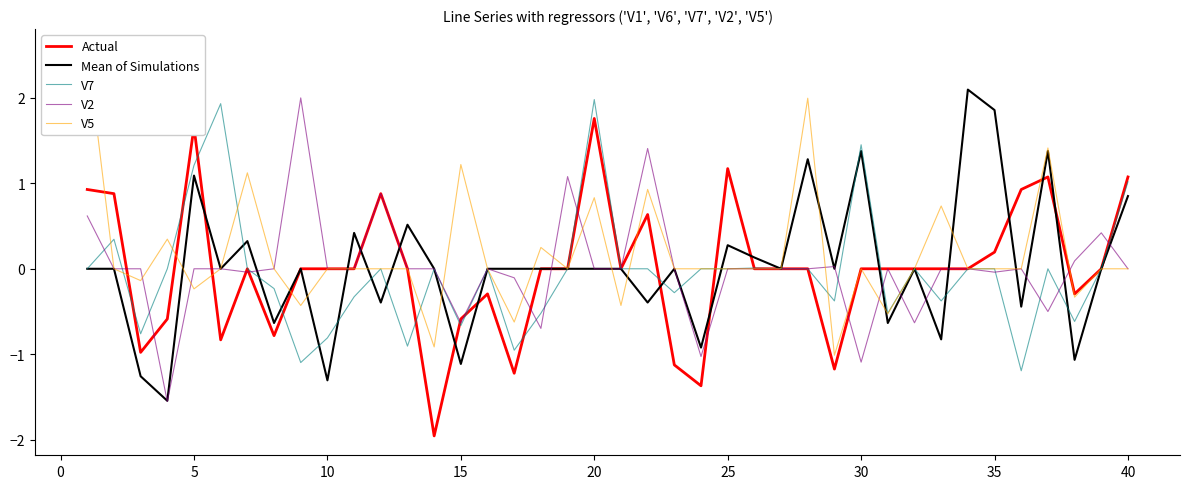

What is the lowest value of the V2 series?

-1.6